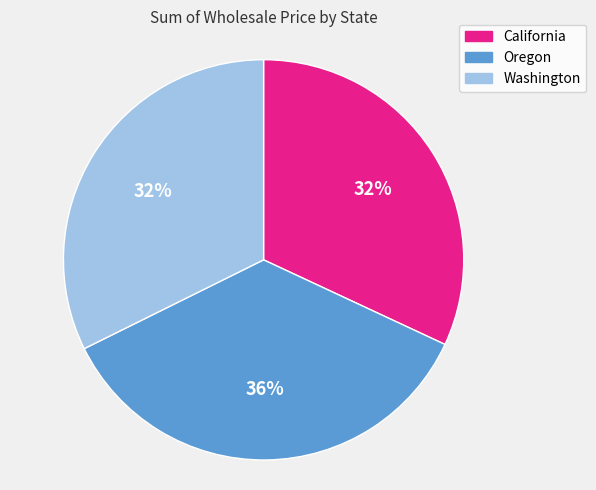

True or false: Washington accounts for 32% of the total.

True